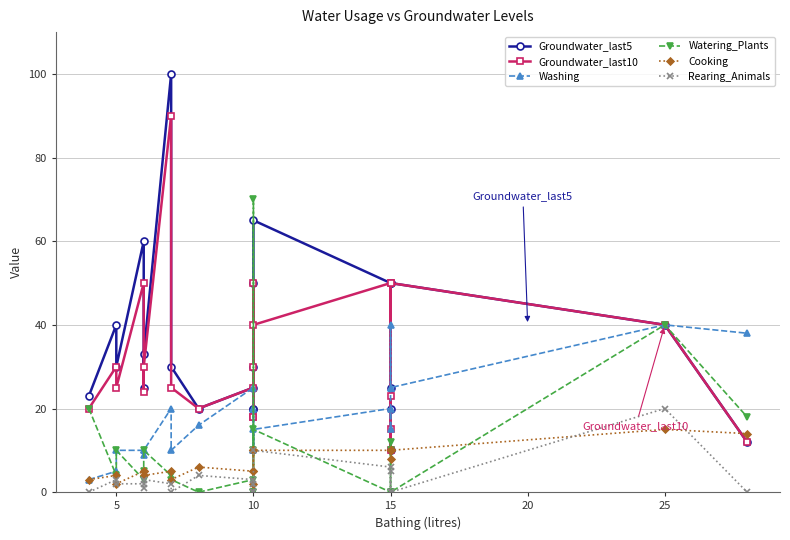

True or false: Washing has more than 0 interior local peaks.

True